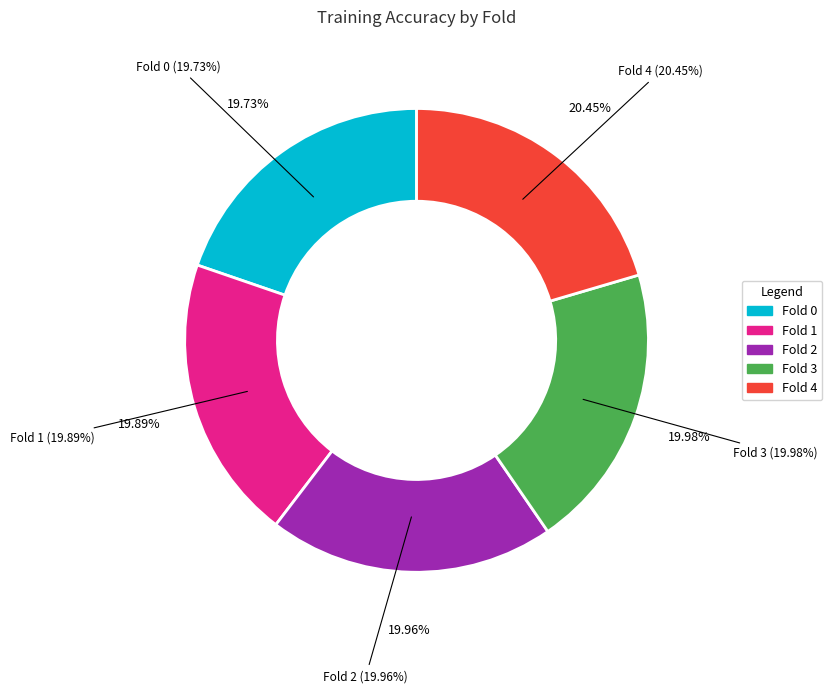

Does any single category account for the majority?

No